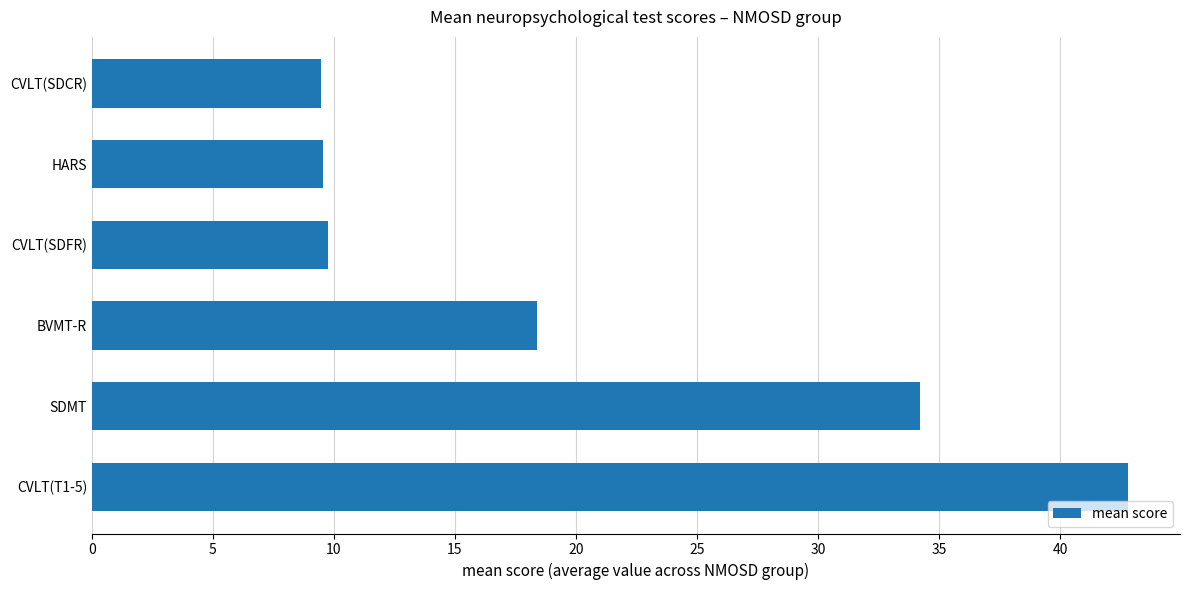

What is the difference between the maximum and minimum values?

33.4